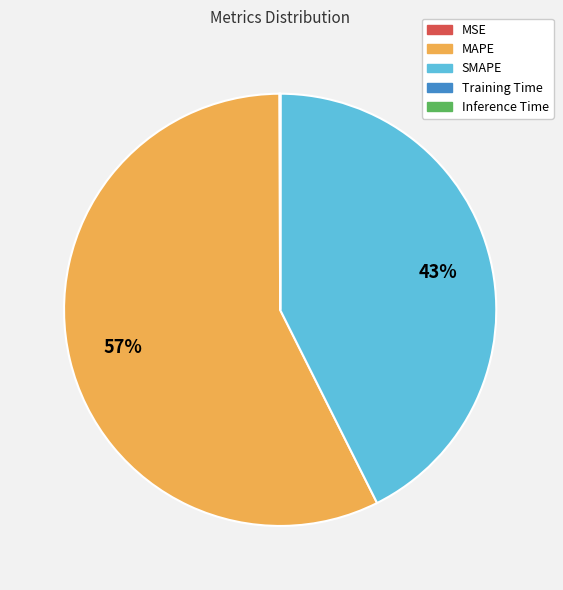

The MAPE slice represents 66% of the pie. True or false?

False